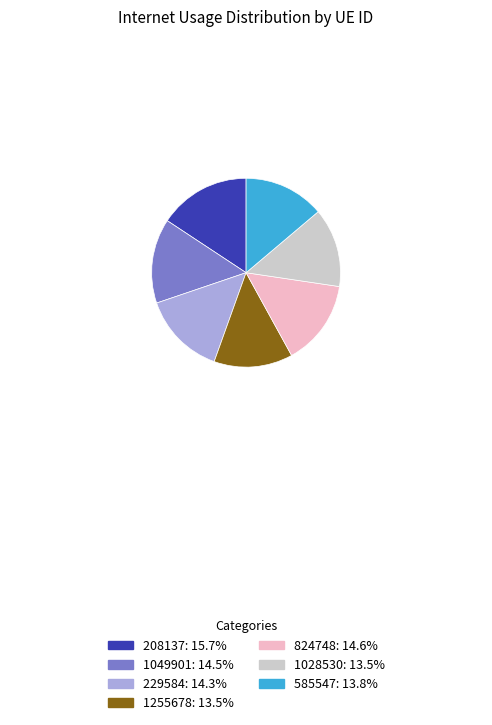

Which slice is the largest?

208137